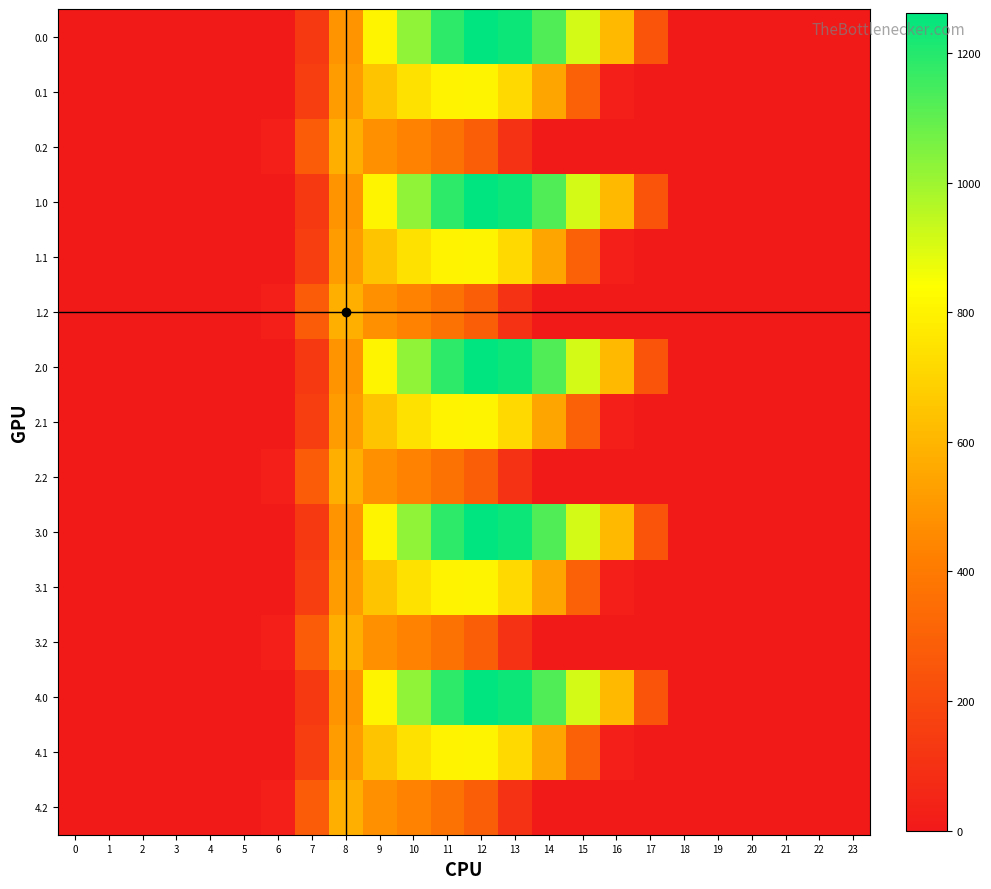

Rank the series at 10 from highest to lowest value.

0.0, 1.0, 2.0, 3.0, 4.0, 0.1, 1.1, 2.1, 3.1, 4.1, 0.2, 1.2, 2.2, 3.2, 4.2